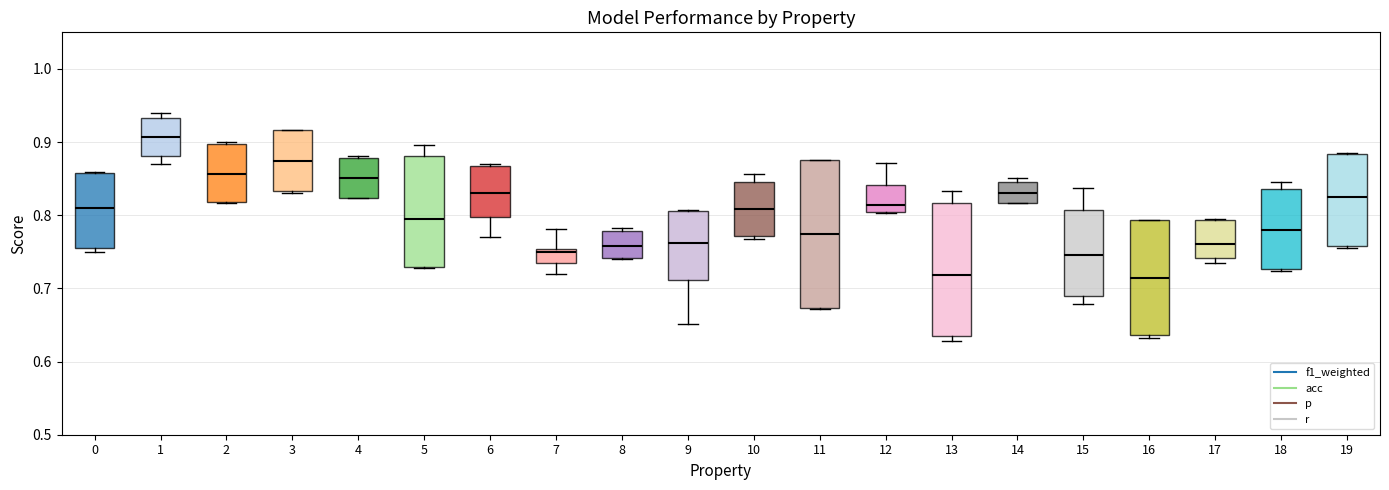

Reading left to right, read every box against the y-axis: the position of its median line, the range the box covers, and the ends of its whiskers. The values are not printed on the chart, so give them approximately, as read against the axis.

0: median 0.81, box 0.76 to 0.86, whiskers 0.75 to 0.86
1: median 0.91, box 0.88 to 0.93, whiskers 0.87 to 0.94
2: median 0.86, box 0.82 to 0.90, whiskers 0.82 to 0.90
3: median 0.87, box 0.83 to 0.92, whiskers 0.83 to 0.92
4: median 0.85, box 0.82 to 0.88, whiskers 0.82 to 0.88
5: median 0.80, box 0.73 to 0.88, whiskers 0.73 to 0.90
6: median 0.83, box 0.80 to 0.87, whiskers 0.77 to 0.87 (just above the box's upper edge)
7: median 0.75 (just below the box's upper edge), box 0.73 to 0.75, whiskers 0.72 to 0.78
8: median 0.76, box 0.74 to 0.78, whiskers 0.74 to 0.78 (just above the box's upper edge)
9: median 0.76, box 0.71 to 0.81, whiskers 0.65 to 0.81
10: median 0.81, box 0.77 to 0.85, whiskers 0.77 (just below the box's lower edge) to 0.86
11: median 0.77, box 0.67 to 0.88, whiskers 0.67 to 0.88
12: median 0.81, box 0.80 to 0.84, whiskers 0.80 to 0.87
13: median 0.72, box 0.63 to 0.82, whiskers 0.63 (just below the box's lower edge) to 0.83
14: median 0.83, box 0.82 to 0.84, whiskers 0.82 to 0.85
15: median 0.74, box 0.69 to 0.81, whiskers 0.68 to 0.84
16: median 0.71, box 0.64 to 0.79, whiskers 0.63 to 0.79
17: median 0.76, box 0.74 to 0.79, whiskers 0.74 (just below the box's lower edge) to 0.80
18: median 0.78, box 0.73 to 0.84, whiskers 0.72 to 0.85
19: median 0.83, box 0.76 to 0.88, whiskers 0.76 to 0.89